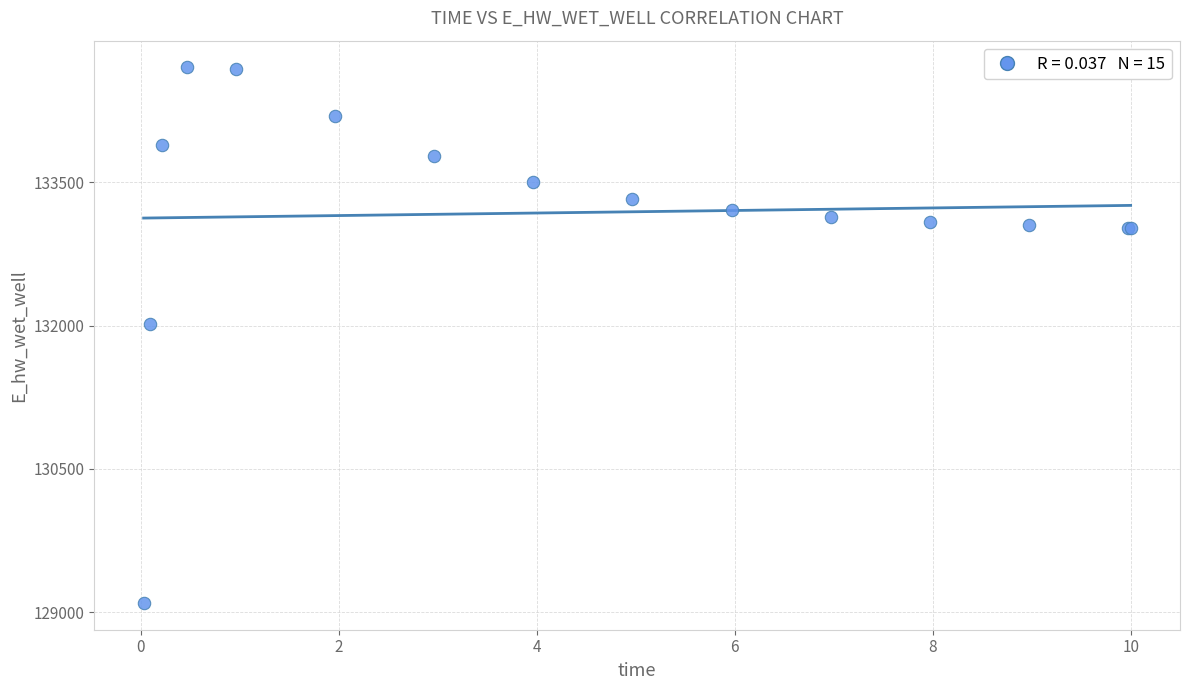

What Y value in the scatter plot is closest to 131899?

132021.1